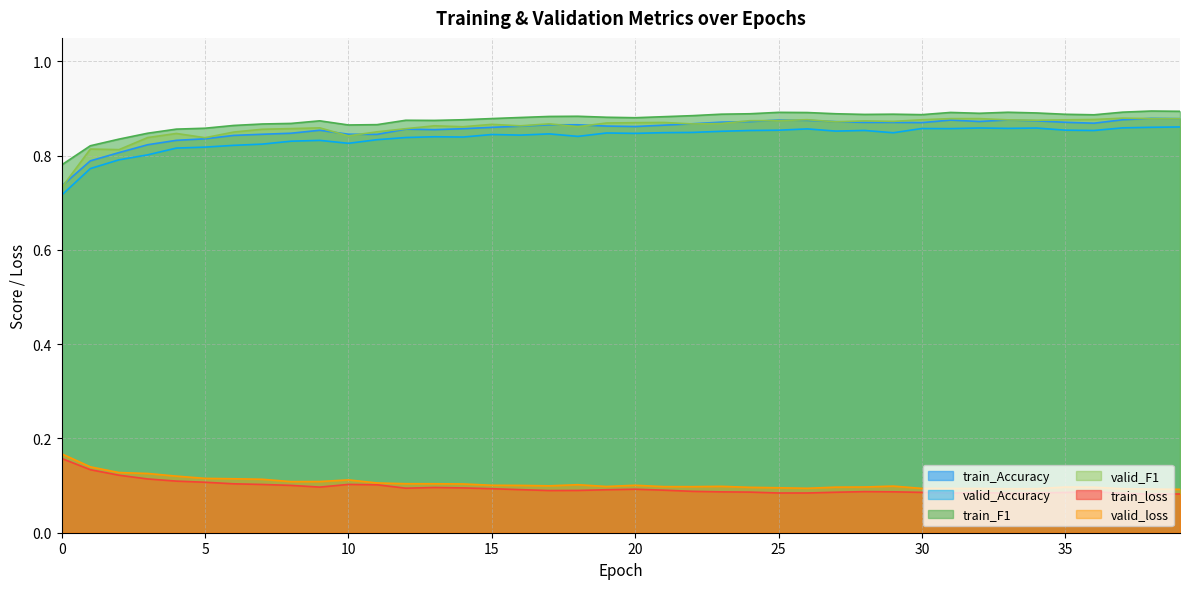

Is the value of valid_loss at 20 greater than the value of train_Accuracy at 18?

No